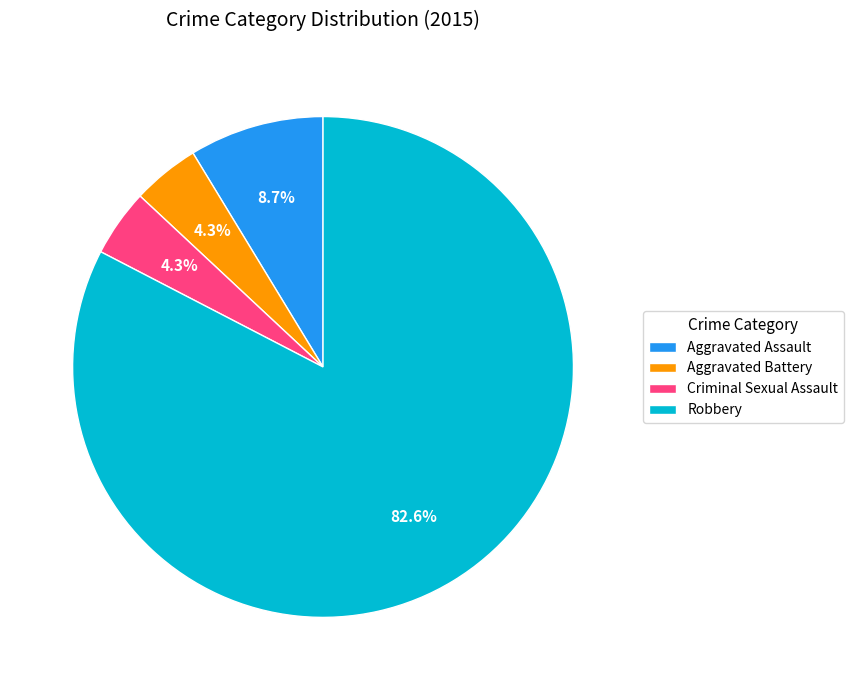

How many slices are in this pie chart?

4